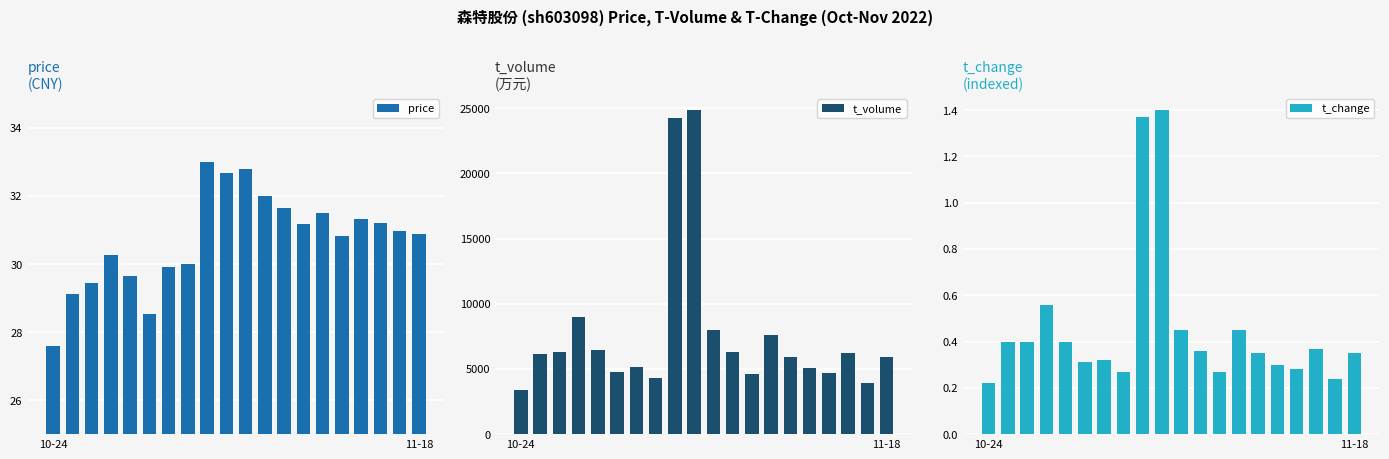

What is the highest value of the t_change series?

1.4